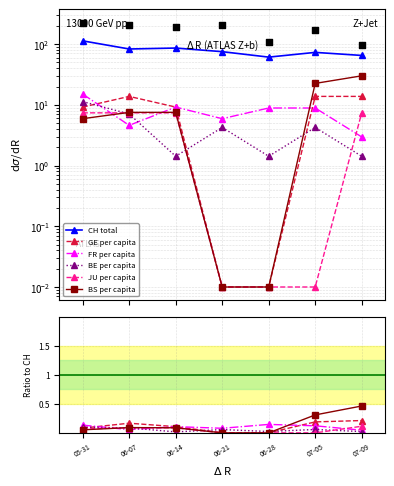

Which series has the largest Y range (max minus min)?

CH